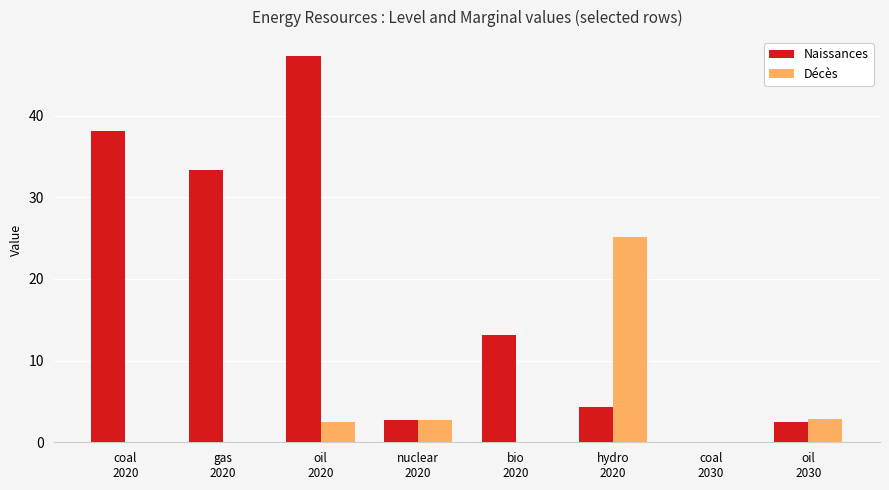

What are all the series names shown in the legend?

Naissances, Décès